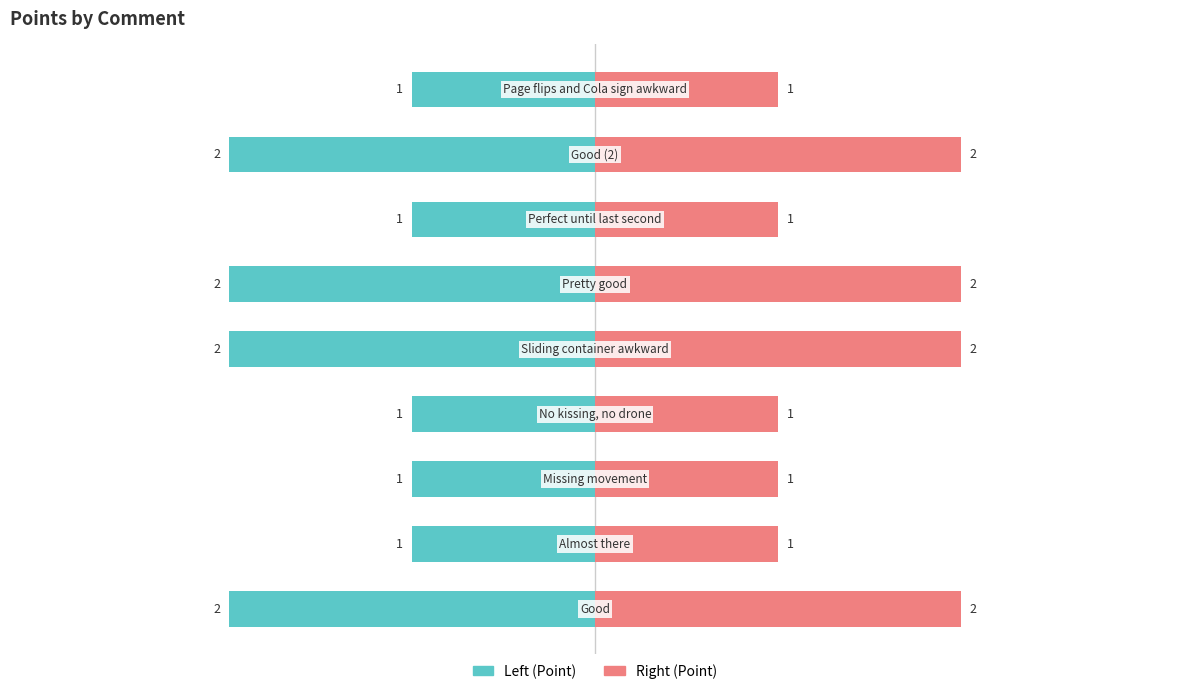

List the labels in order of value, largest first.

Good, Sliding container awkward, Pretty good, Good, Almost there, Missing movement, No kissing, no drone, Perfect until last second, Page flips and Cola sign awkward